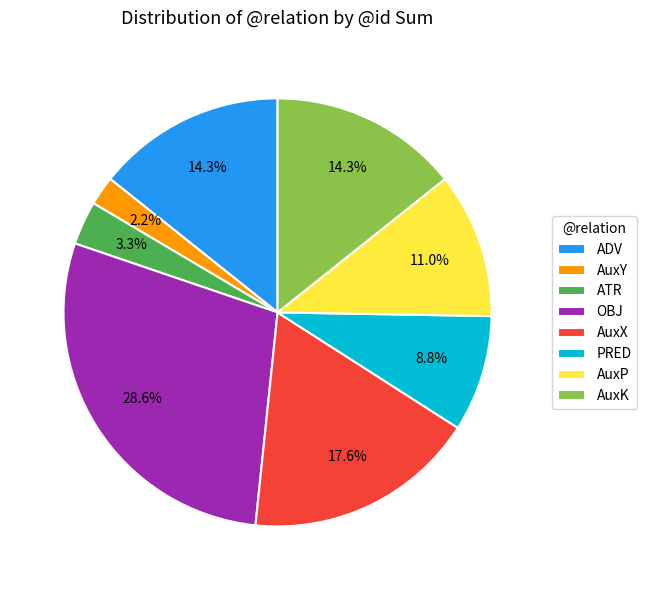

Is PRED the majority of the pie?

No